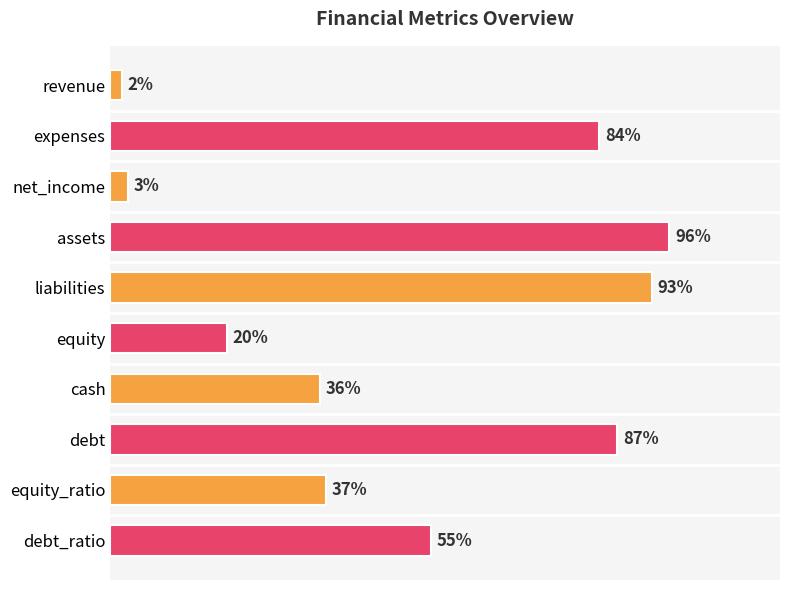

Which label corresponds to the largest value in the chart?

assets